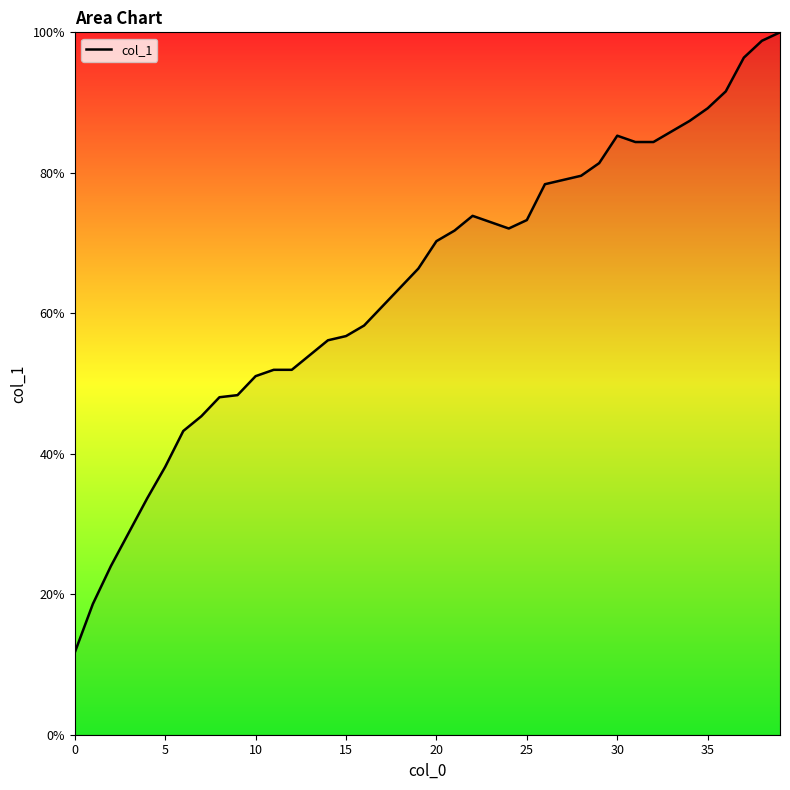

What is the smallest value displayed?

11.7